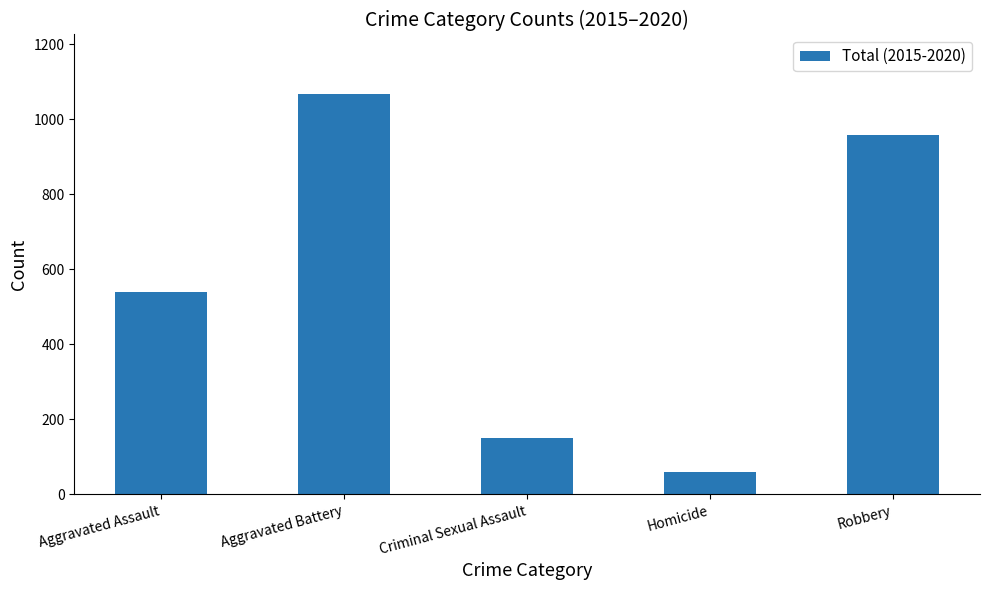

The chart shows a value of 151 at Criminal Sexual Assault. True or false?

True